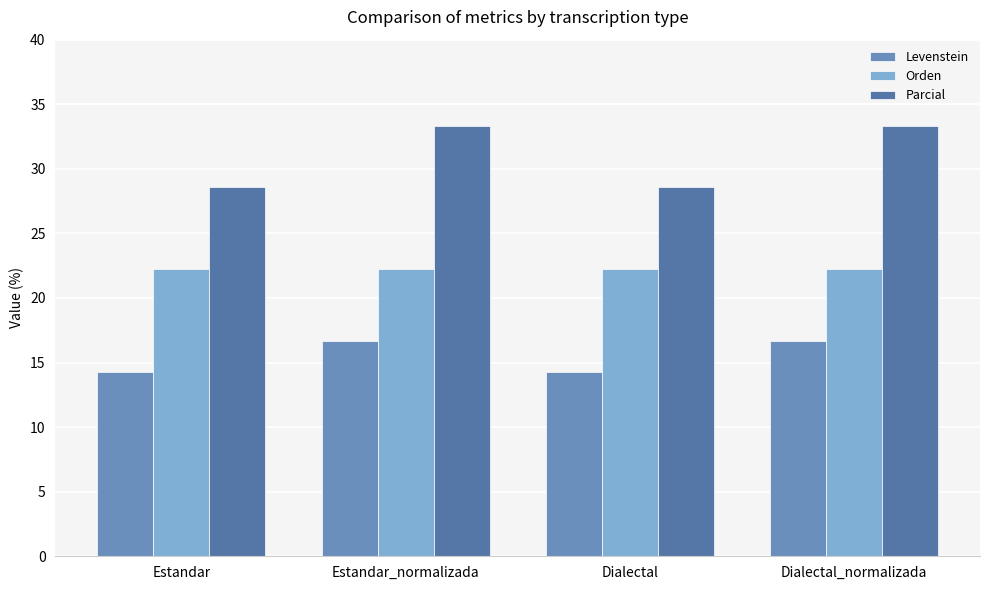

Where is Parcial nearest to the value 30?

Estandar